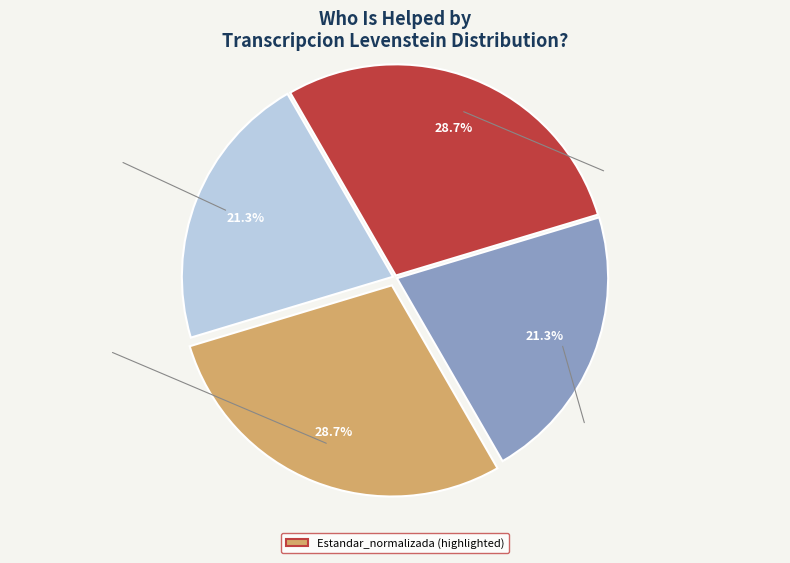

Is there any slice that represents more than half of the pie?

No